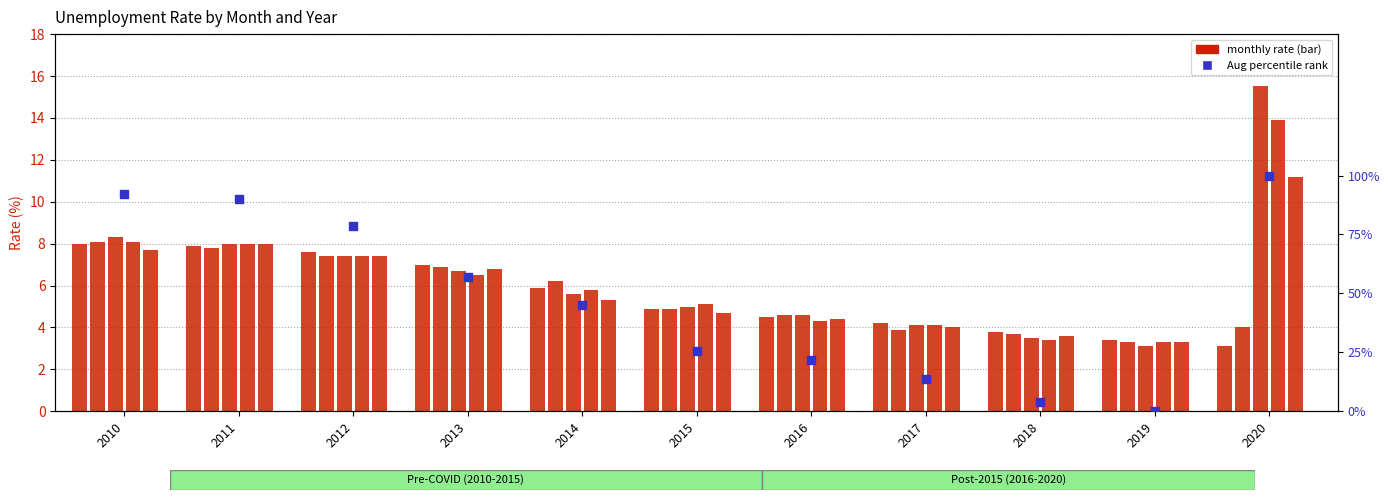

Is the value of Mar at 2018 greater than the value of Jun at 2012?

No